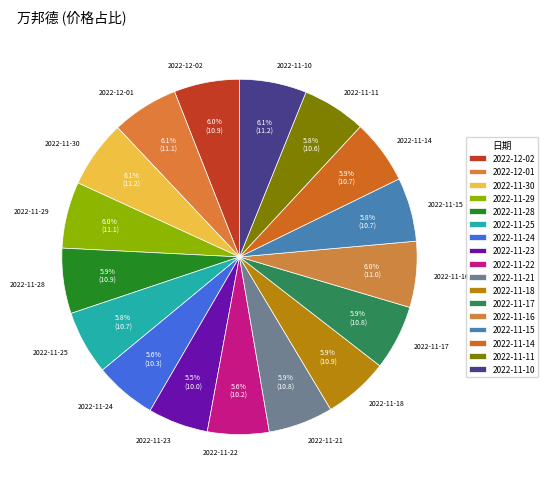

True or false: 2022-11-29 accounts for 1% of the total.

False